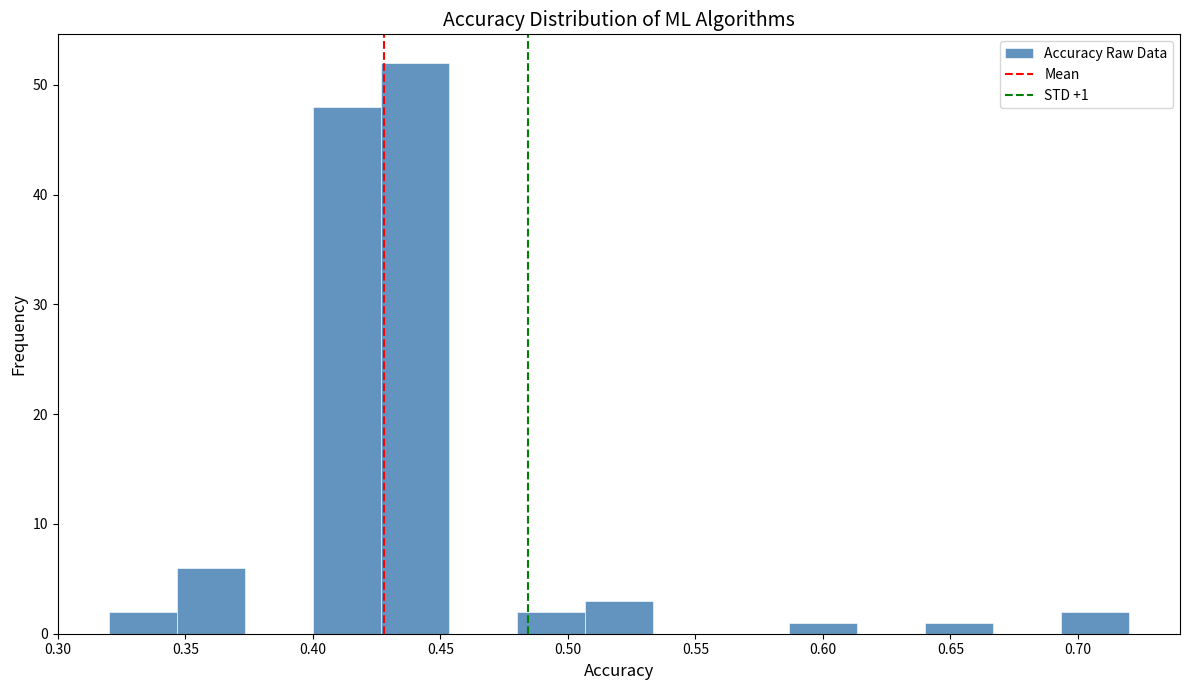

Which range on the x-axis has the tallest bar?

0.425 to 0.455